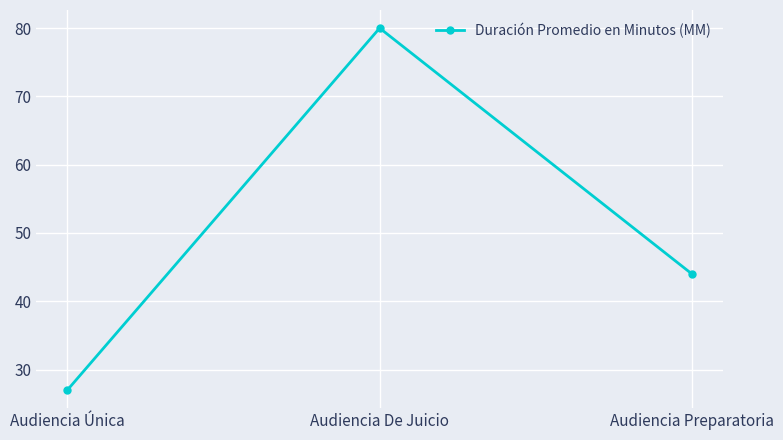

Is it true that the value at Audiencia Preparatoria is 44?

True